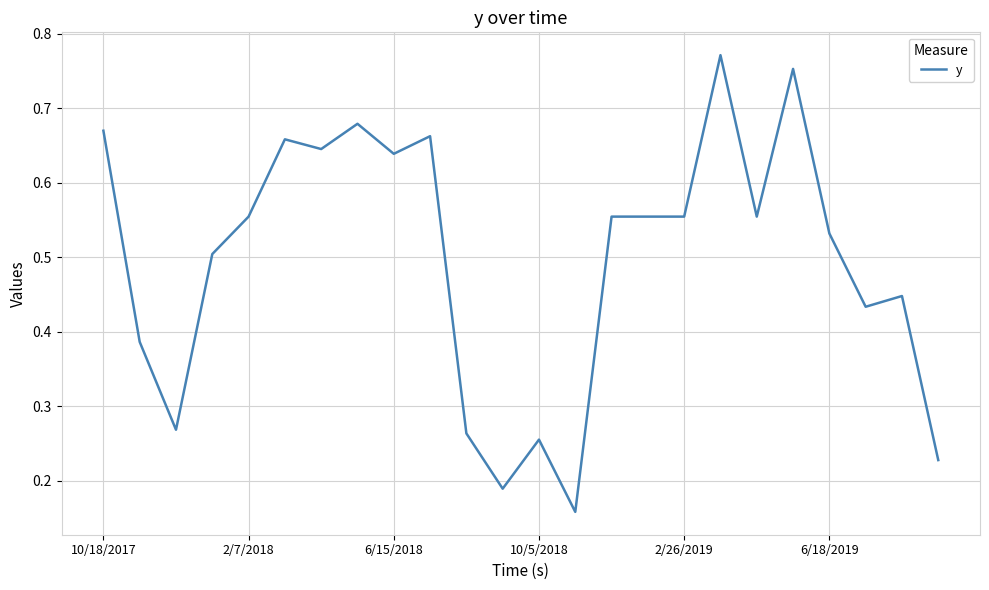

How many lines are shown in the chart?

1